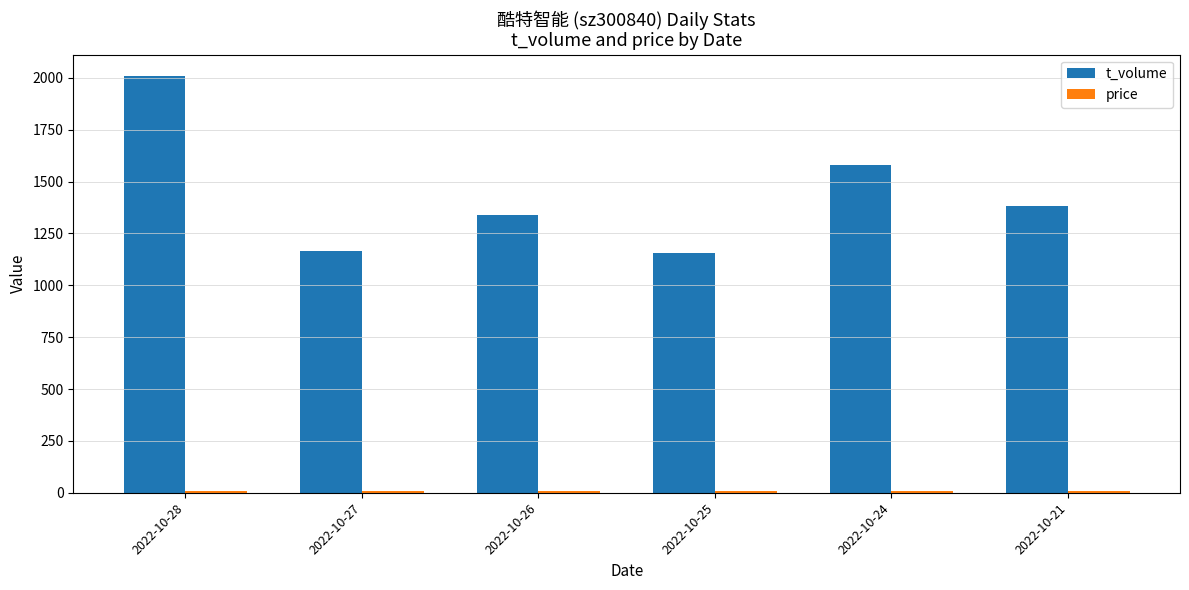

The value of t_volume at 2022-10-24 is 1579.0. True or false?

True